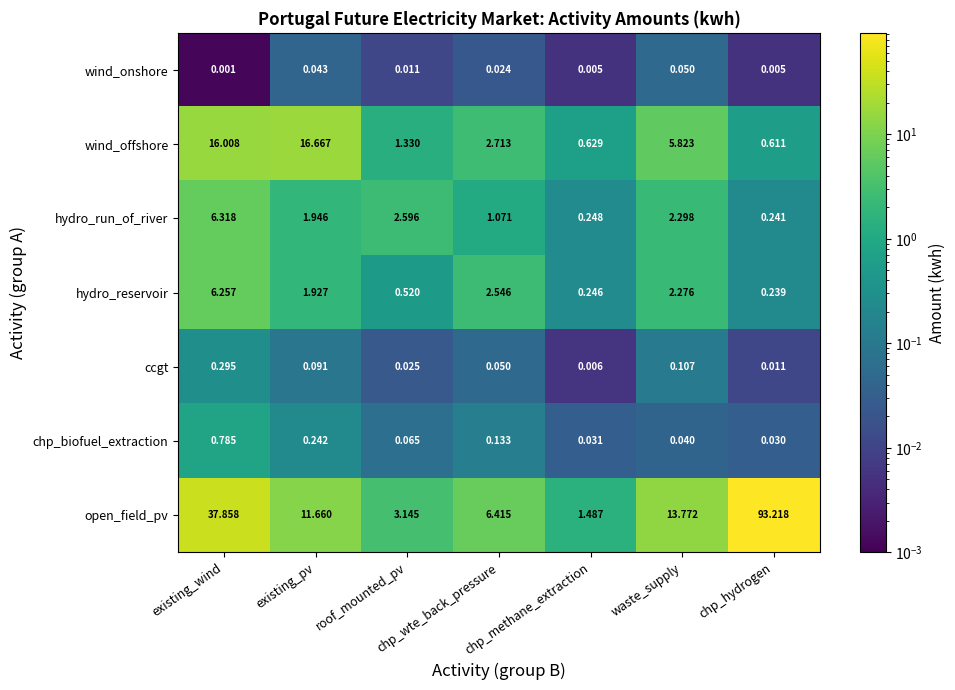

Count the number of data series in this chart.

7